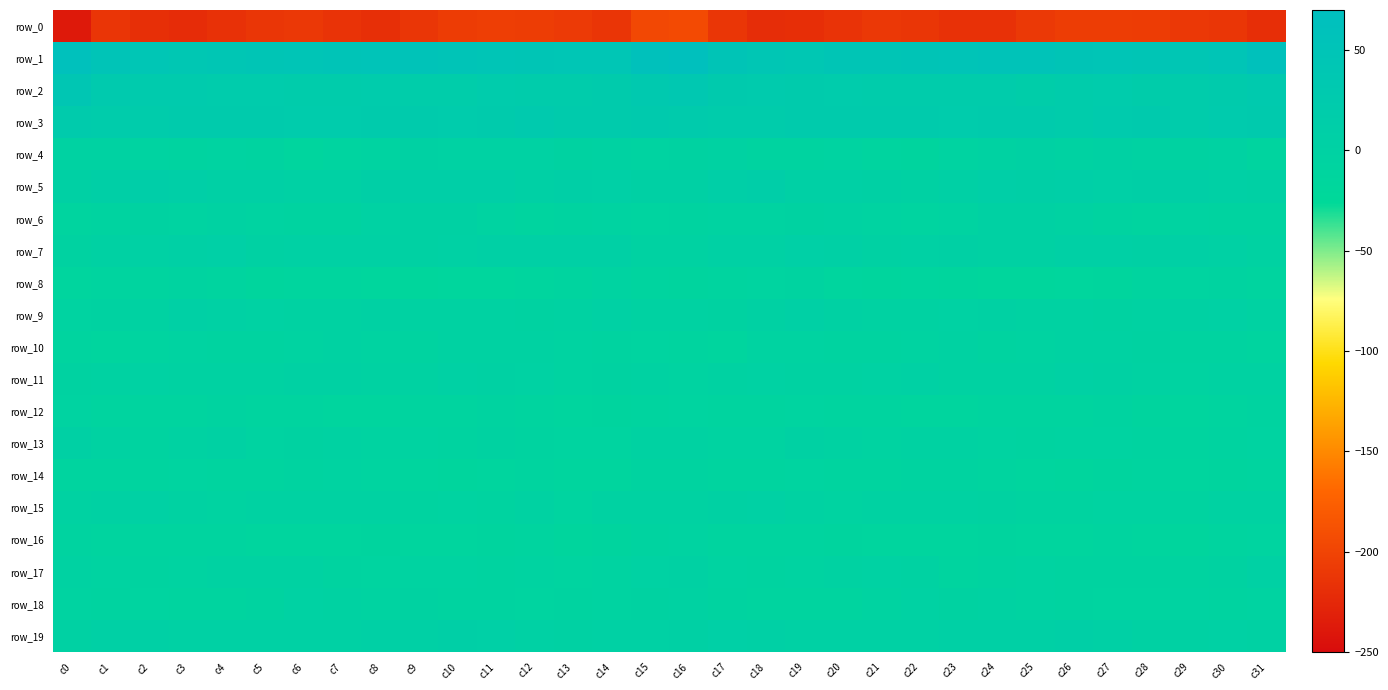

Which label corresponds to the largest value in the chart?

c16